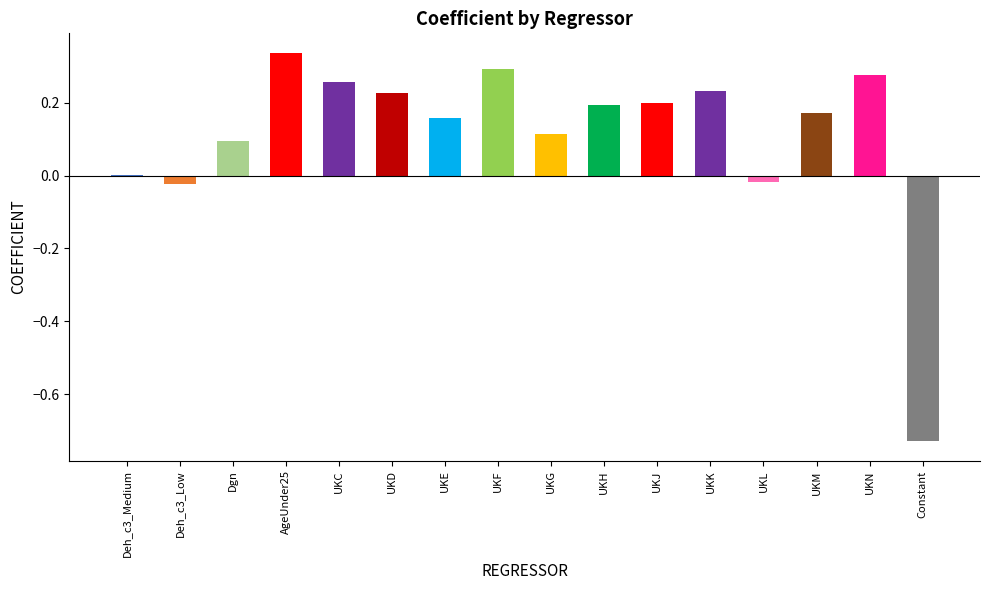

Is it true that the value at UKK is 0.3?

False